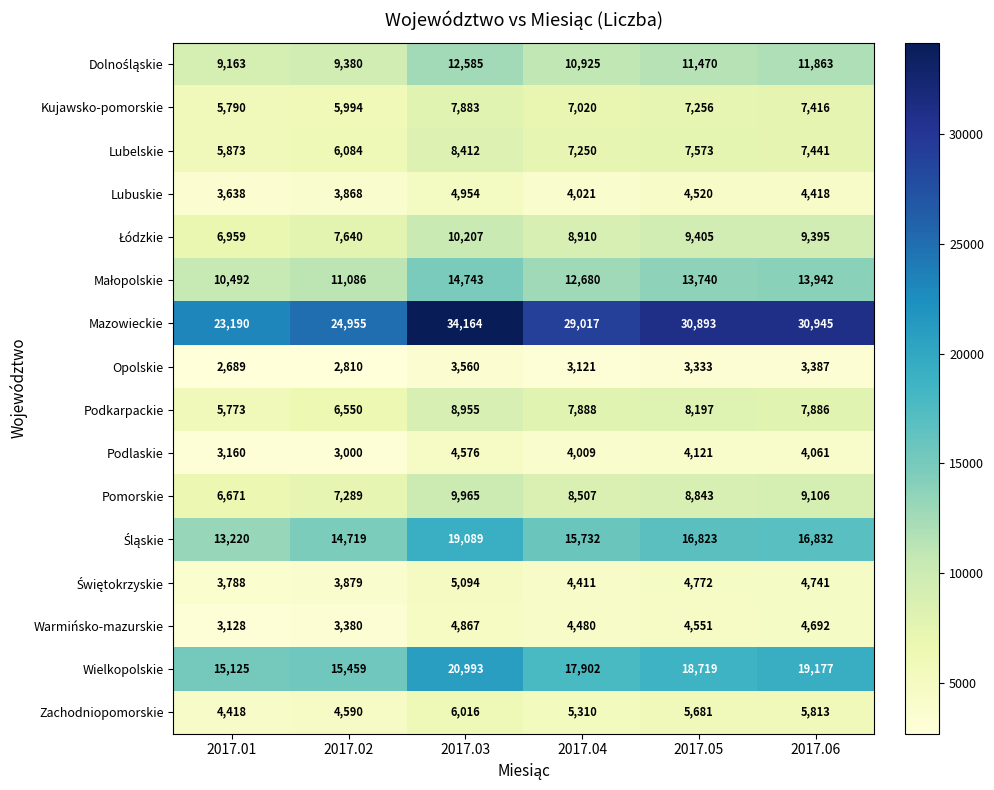

What is the difference between the maximum and minimum values in the Opolskie series?

871